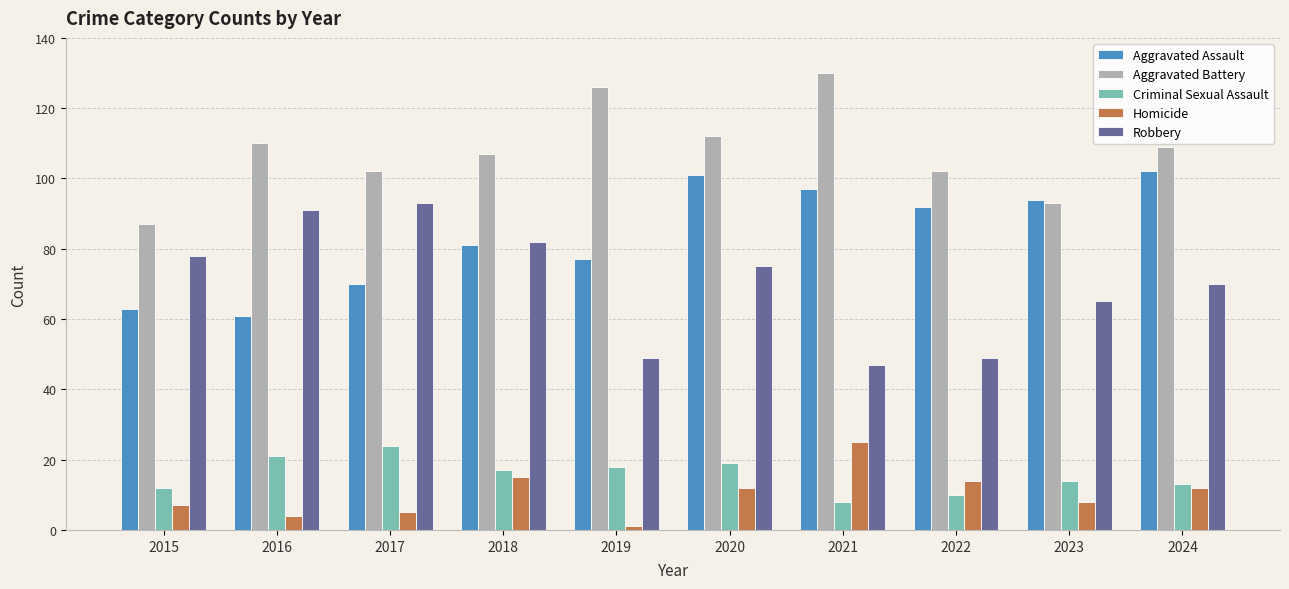

The Aggravated Assault series shows 94 at 2015. True or false?

False